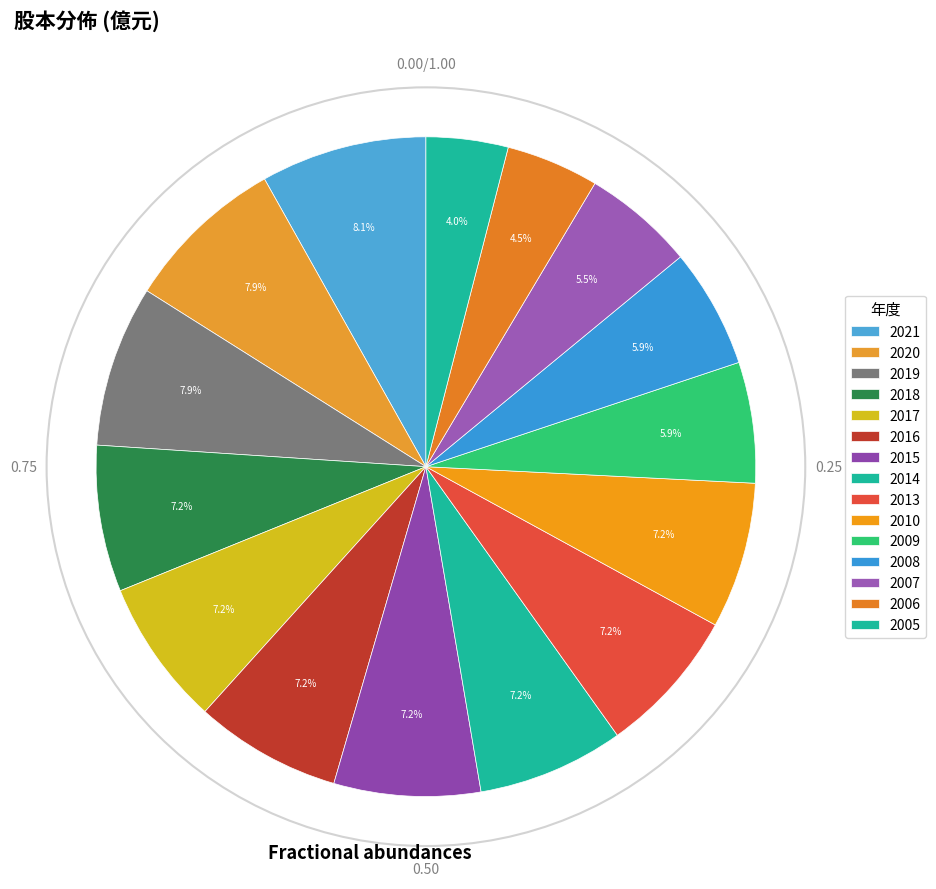

What percentage is the 2017 slice, to the nearest percent?

7%